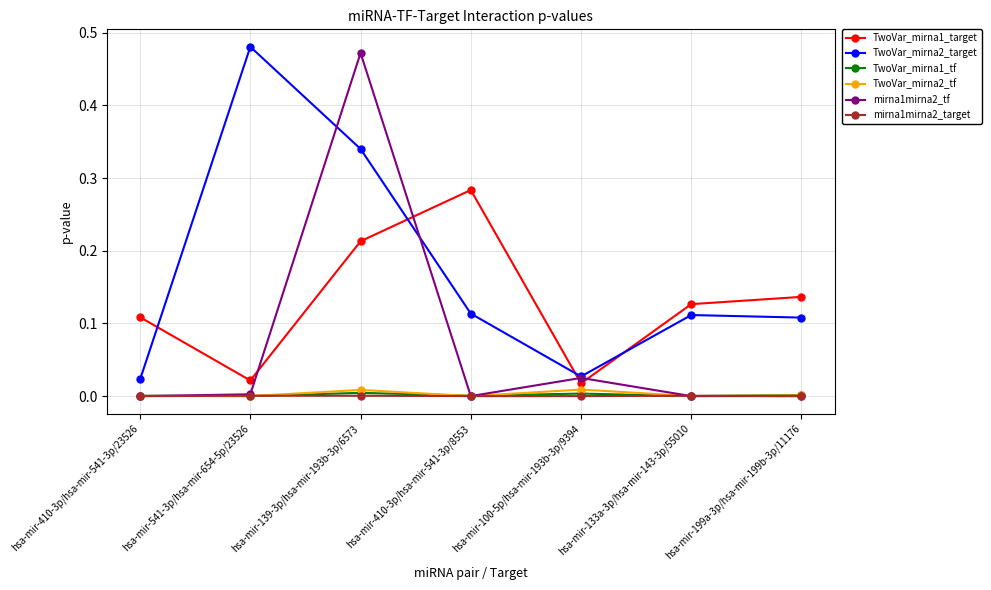

The value of mirna1mirna2_target at hsa-mir-139-3p/hsa-mir-193b-3p/6573 is 0.0. True or false?

True